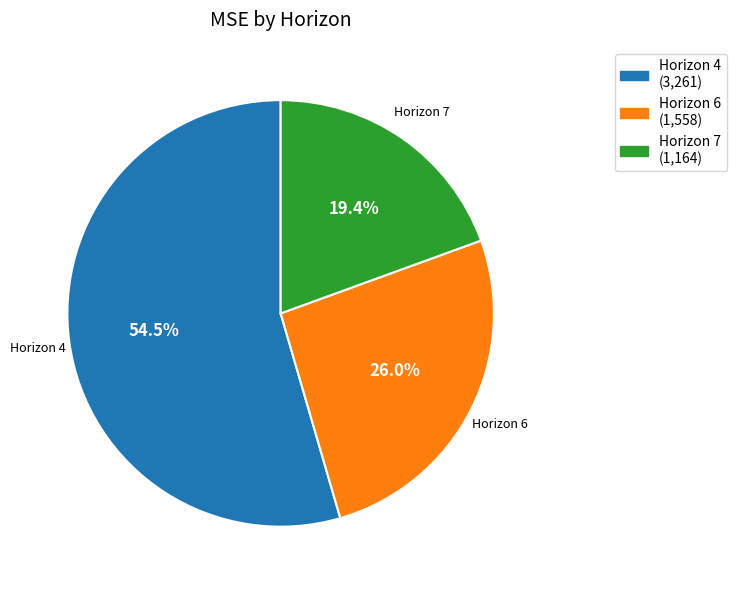

How many slices are in this pie chart?

3